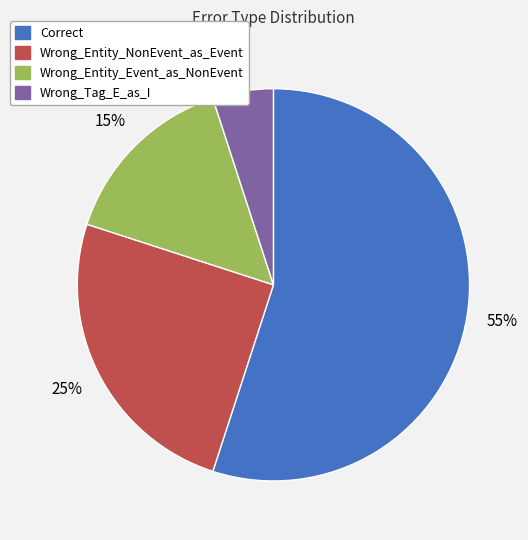

How many segments does this pie chart have?

4